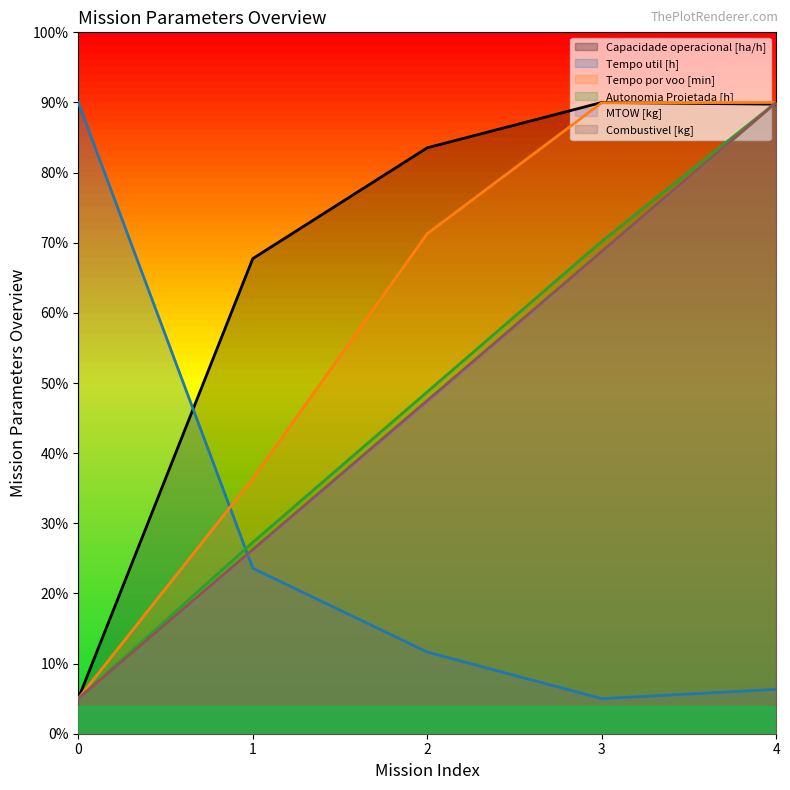

Reading left to right, what are all the values shown in this chart?

Capacidade operacional [ha/h]: 5.0	67.7	83.5	90.0	89.8
Tempo util [h]: 90.0	23.6	11.6	5.0	6.3
Tempo por voo [min]: 5.0	36.4	71.3	90.0	90.0
Autonomia Projetada [h]: 5.0	27.3	48.7	70.2	90.0
MTOW [kg]: 5.0	26.2	47.3	68.7	90.0
Combustivel [kg]: 5.0	26.2	47.5	68.8	90.0